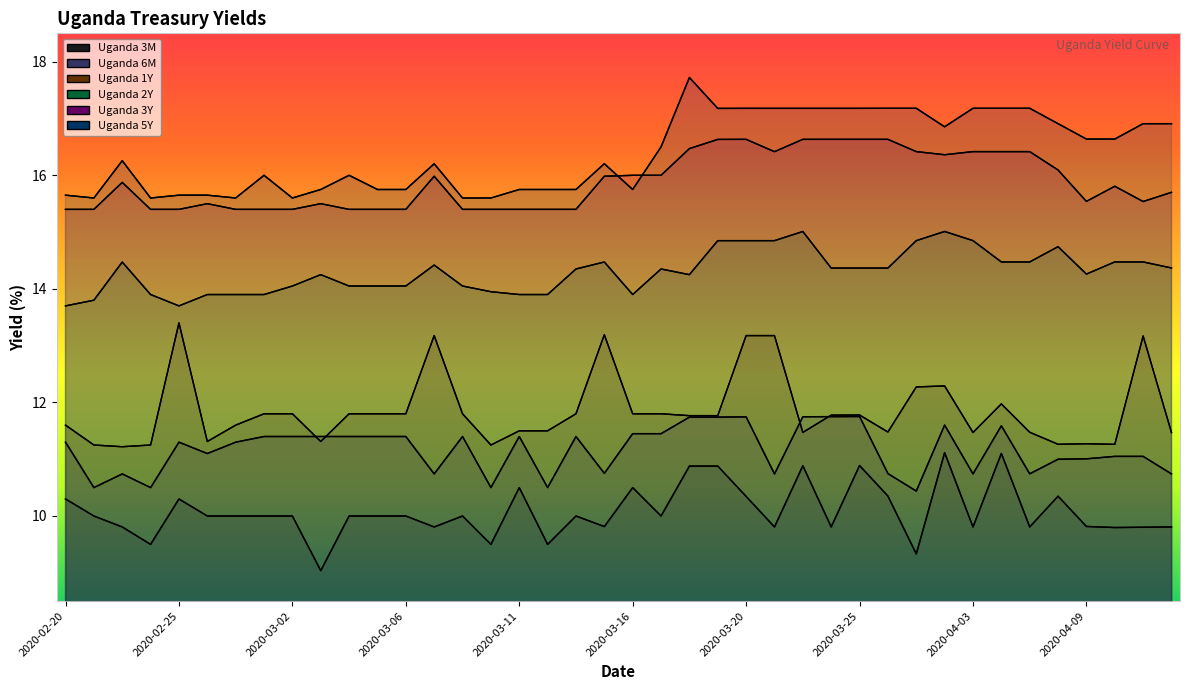

What is the total value across all series at 2020-02-28?

78.5